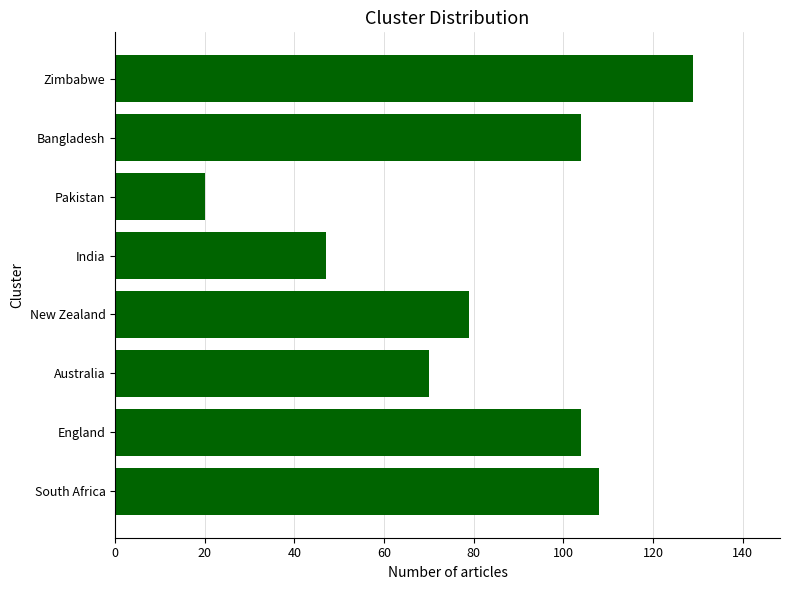

What is the change in value from New Zealand to Bangladesh?

+25